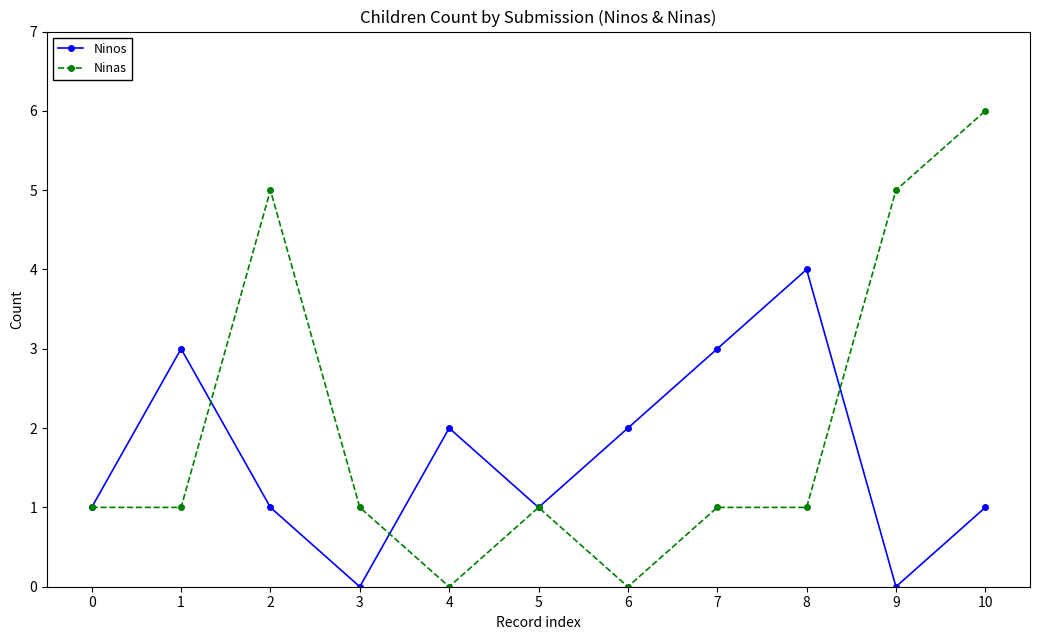

The Ninas series shows 1 at 9. True or false?

False